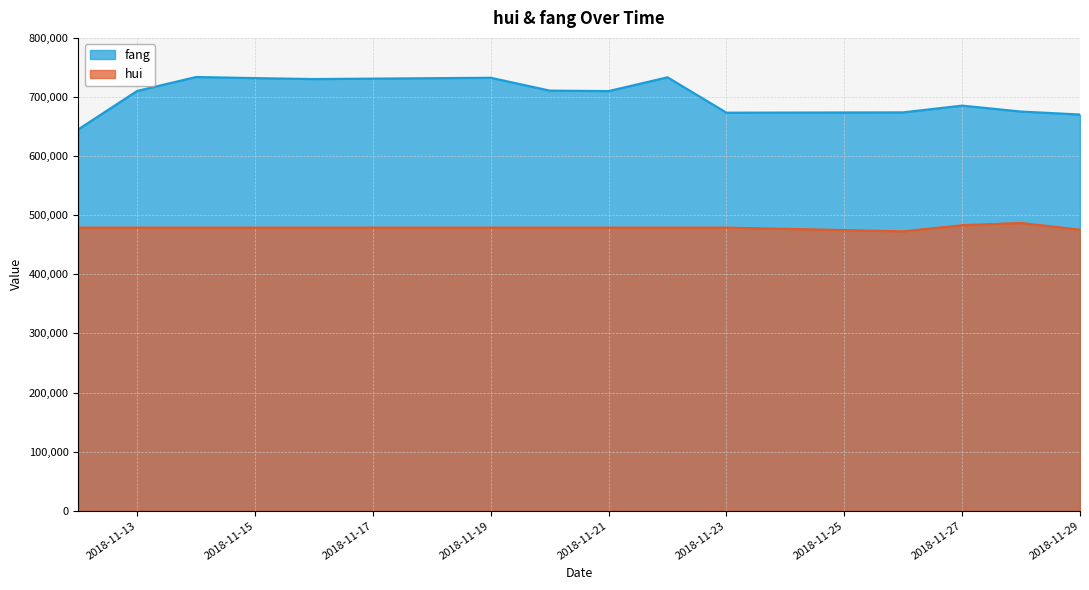

Between 2018-11-22 and 2018-11-29, which series saw the biggest shift?

fang